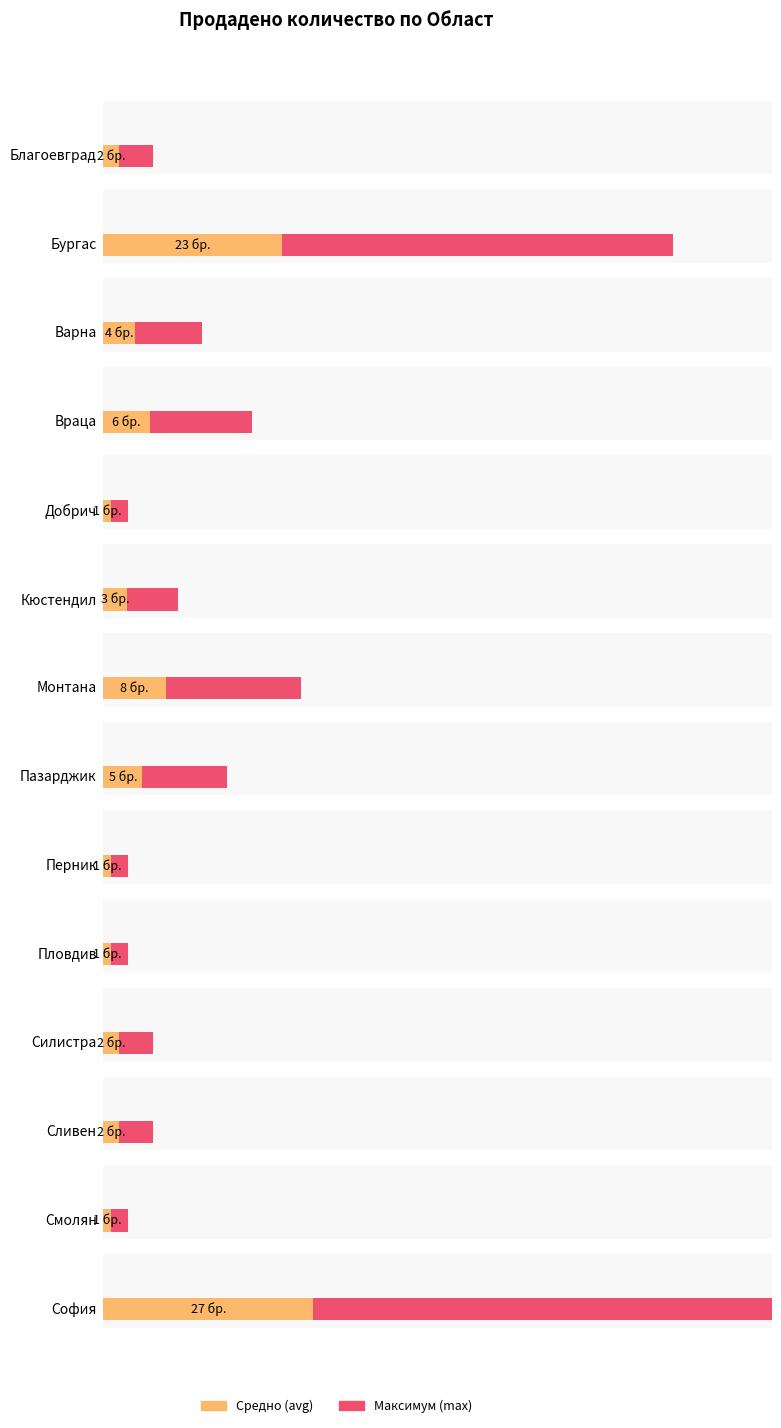

What is the smallest value displayed?

1